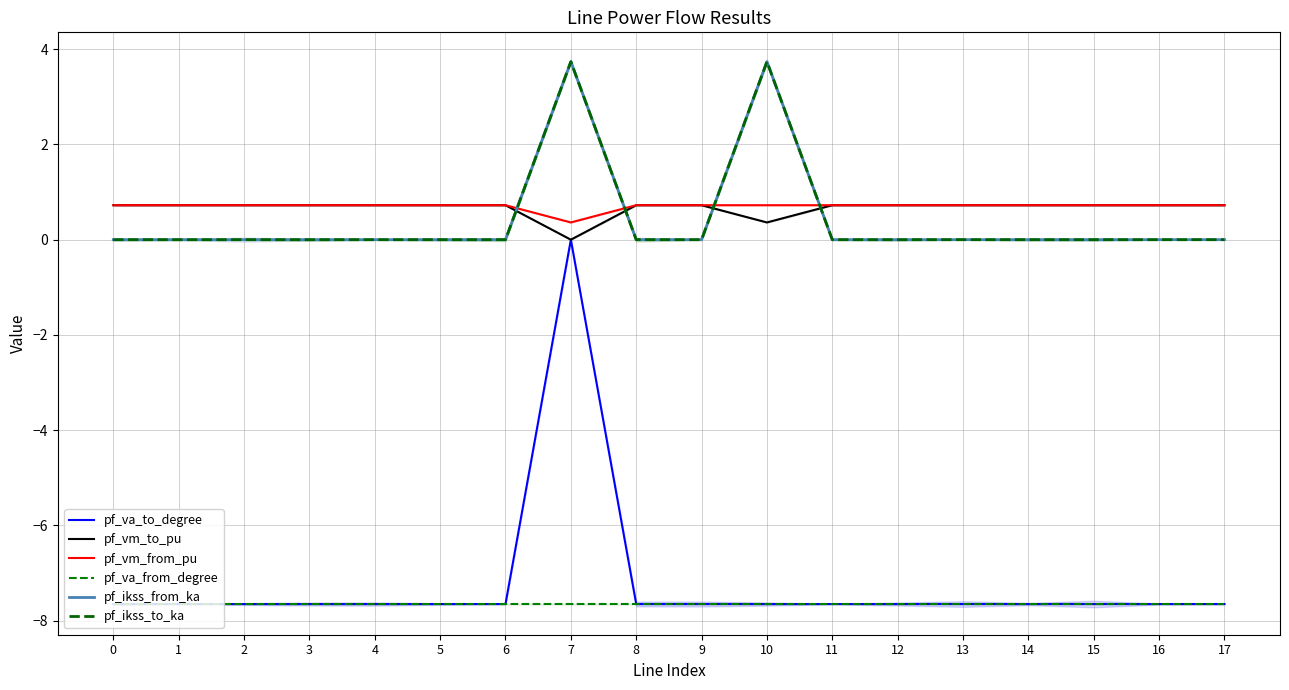

Is this an area chart (filled region under the line)?

No